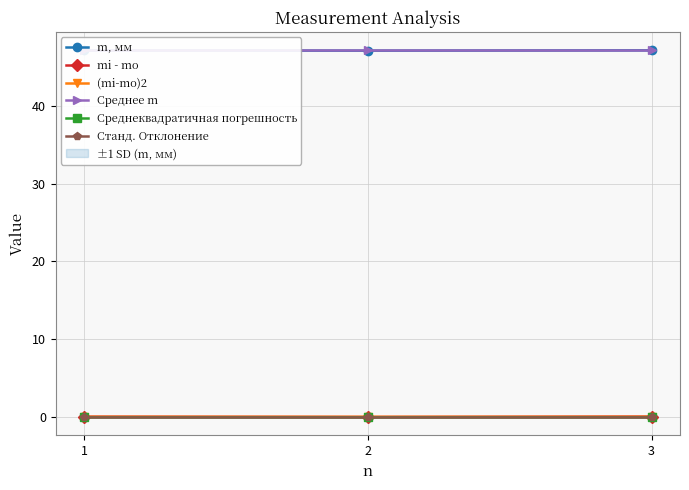

Reading left to right, extract all data points from this chart.

m, мм: 1=47.1	2=47.1	3=47.1
mi - mo: 1=0.0	2=-0.0	3=0.0
(mi-mo)2: 1=0.0	2=0.0	3=0.0
Среднее m: 1=47.1	2=47.1	3=47.1
Среднеквадратичная погрешность: 1=0.0	2=0.0	3=0.0
Станд. Отклонение: 1=0.0	2=0.0	3=0.0